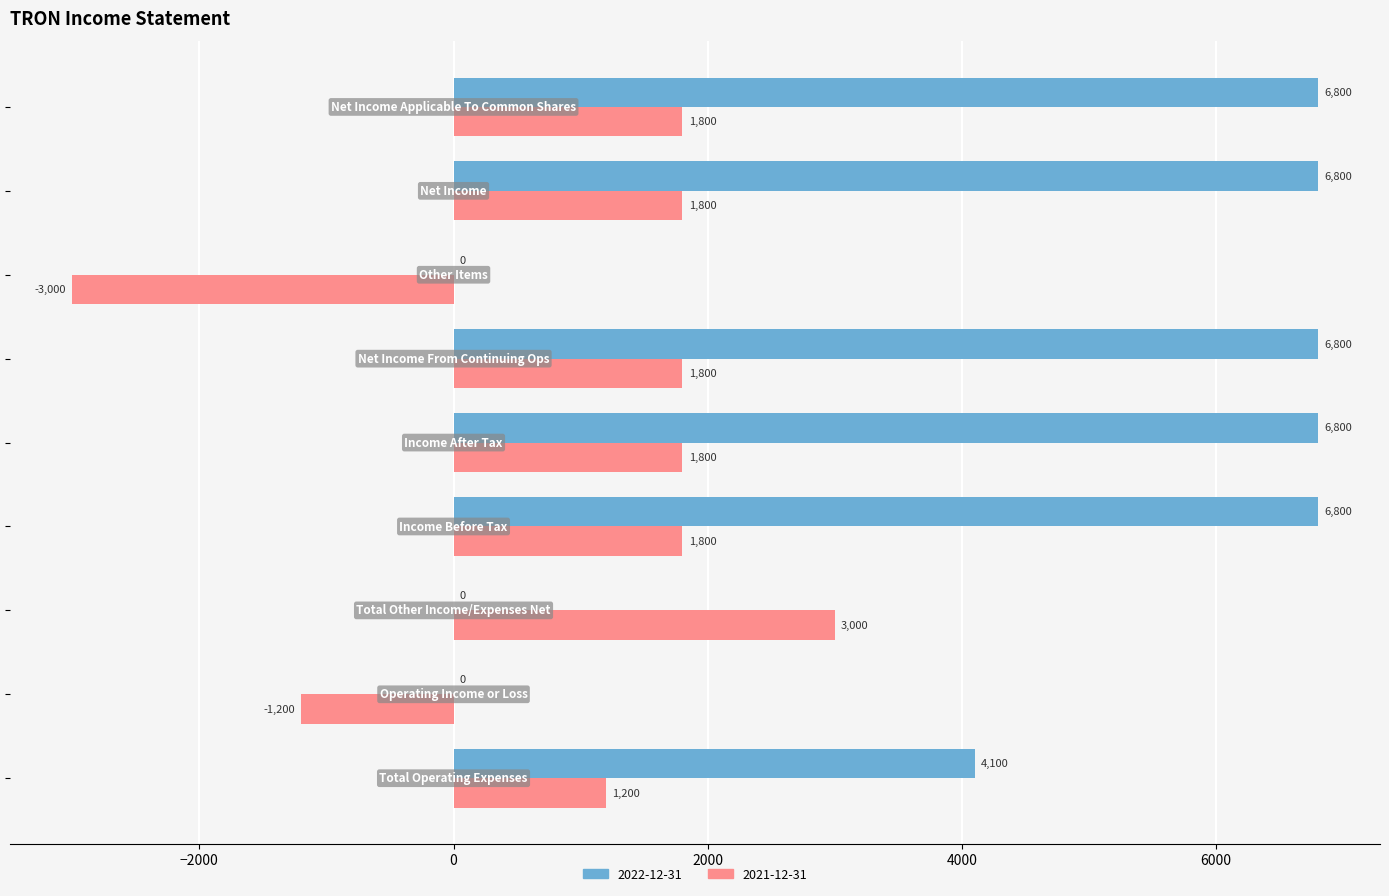

Which series has the largest total across all categories?

2022-12-31